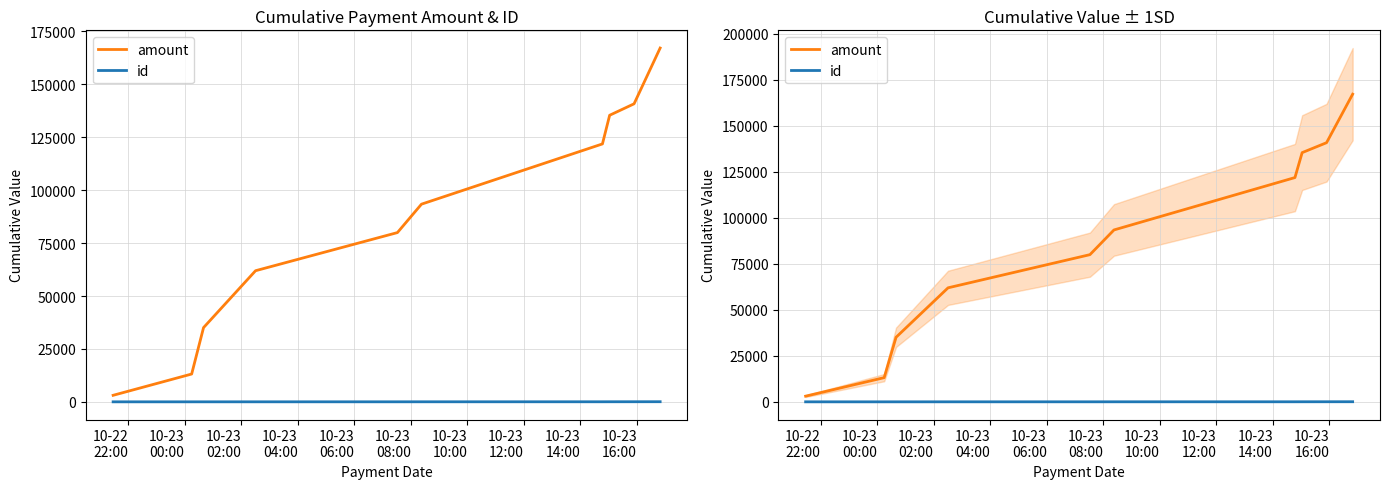

What value does the id series have at 10-22
22:00?

1.0